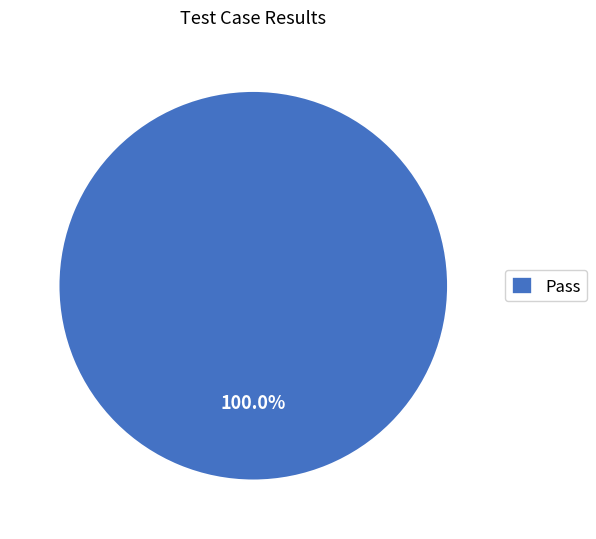

Is Pass the majority of the pie?

Yes